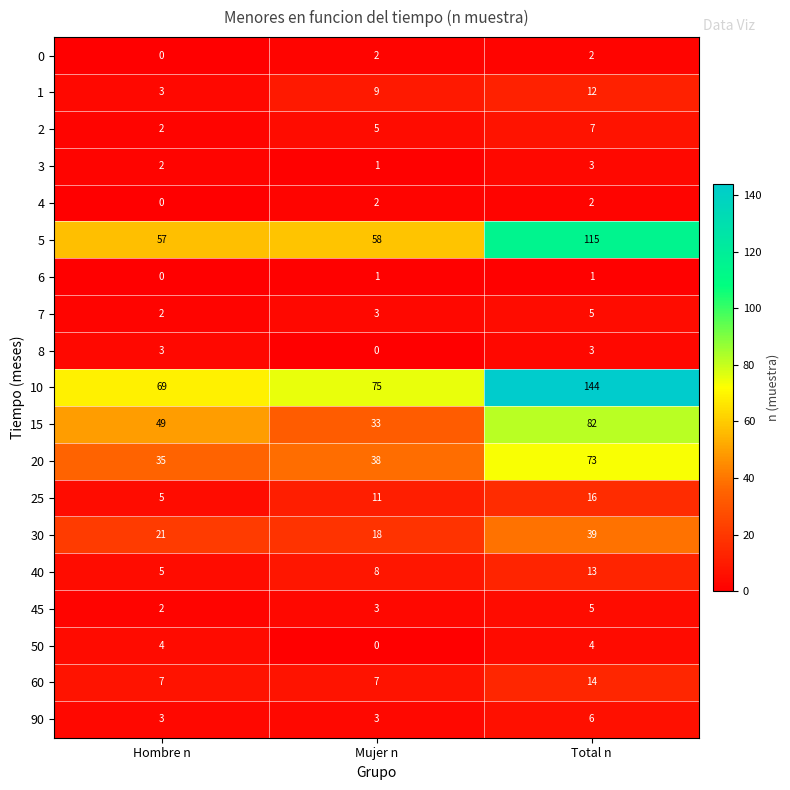

The 50 series shows 0 at Mujer n. True or false?

True